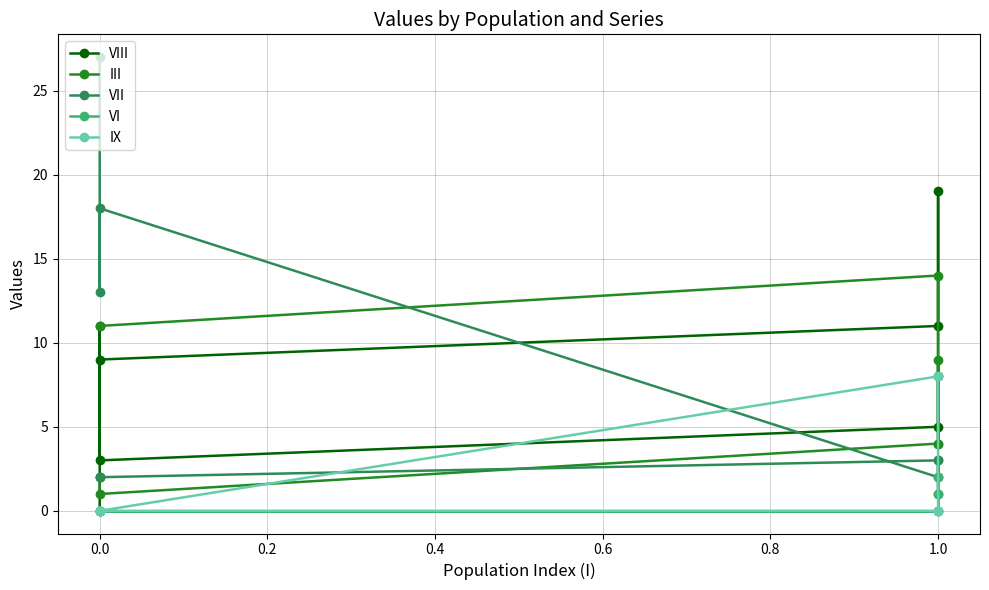

Which series has the widest spread of values?

VII